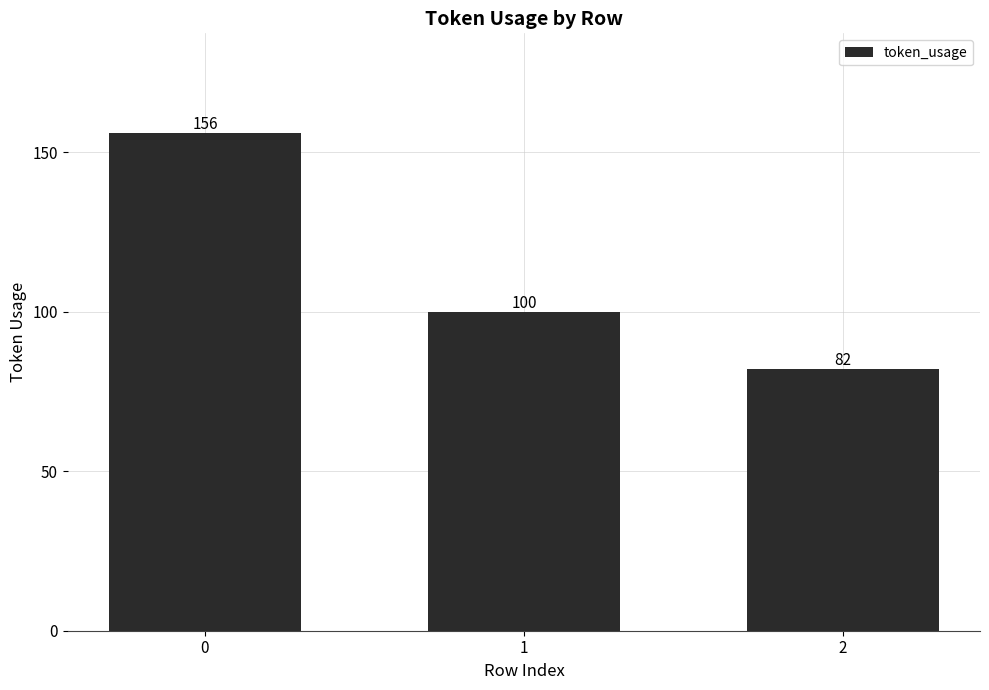

What is the change in value from 0 to 1?

-56